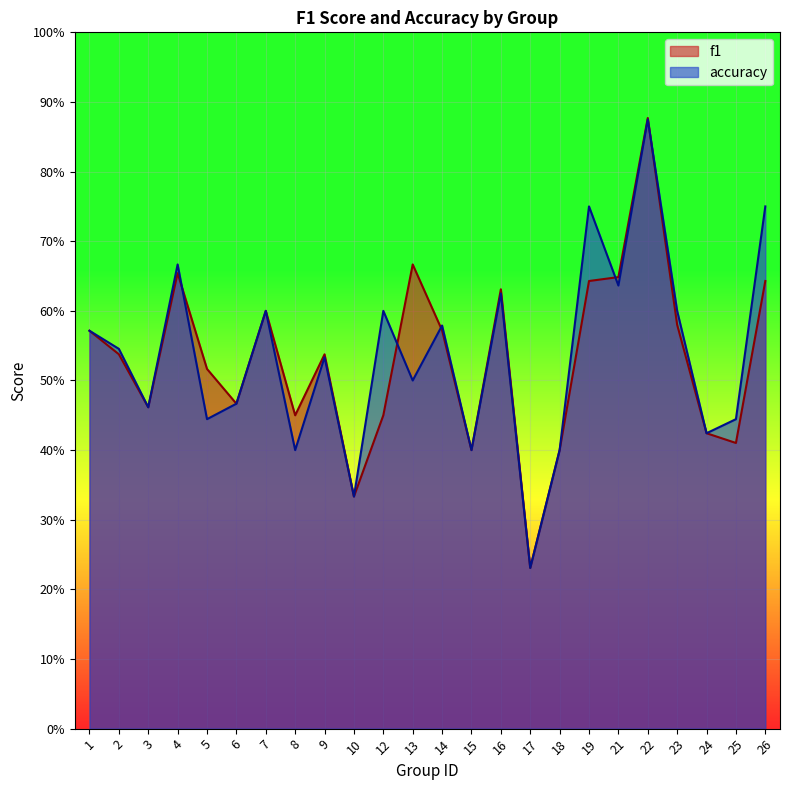

At which category is the sum across all series the highest?

22